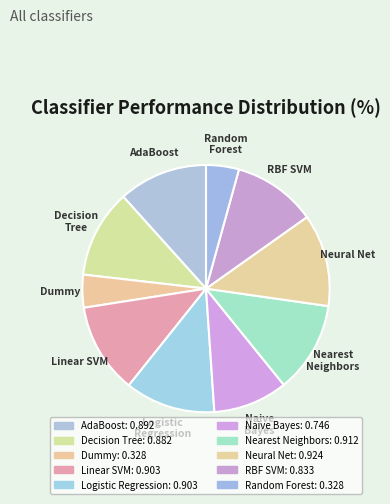

Is Naive Bayes the majority of the pie?

No